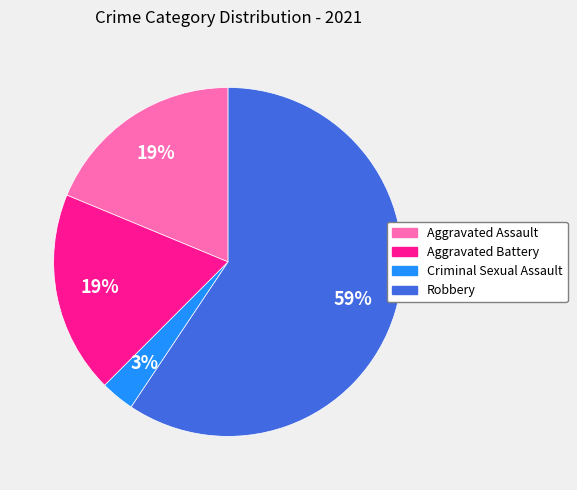

The Criminal Sexual Assault slice represents 3% of the pie. True or false?

True